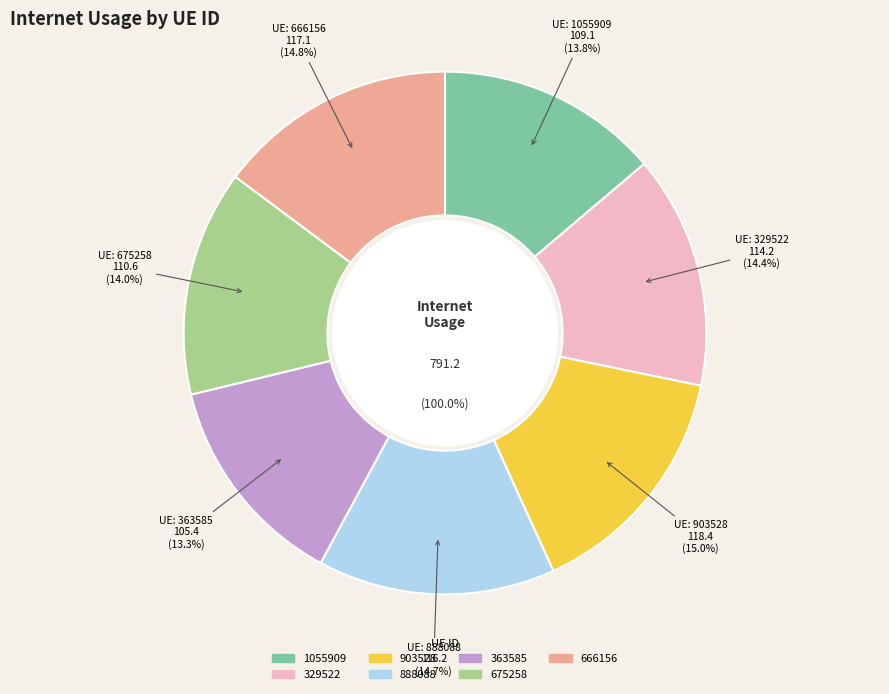

Is there any slice that represents more than half of the pie?

No